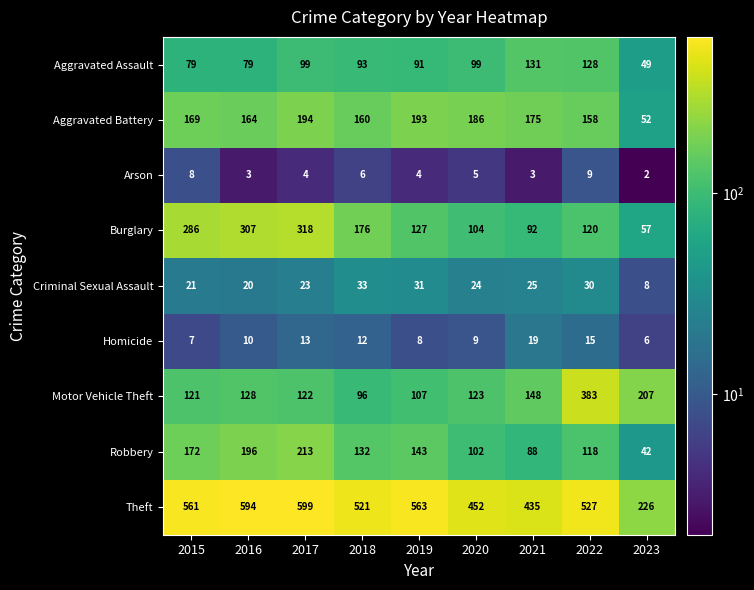

Rank the series by their maximum value, from highest to lowest.

Theft, Motor Vehicle Theft, Burglary, Robbery, Aggravated Battery, Aggravated Assault, Criminal Sexual Assault, Homicide, Arson